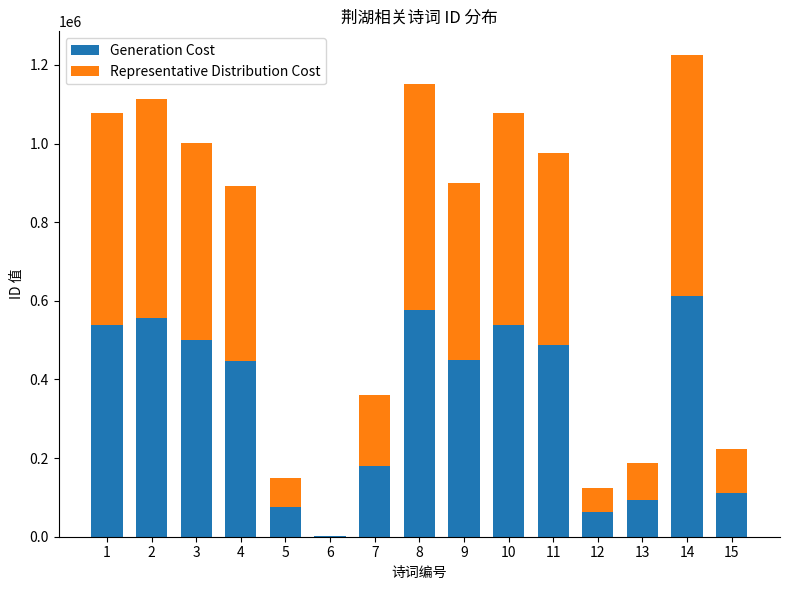

What are all the series names shown in the legend?

Generation Cost, Representative Distribution Cost